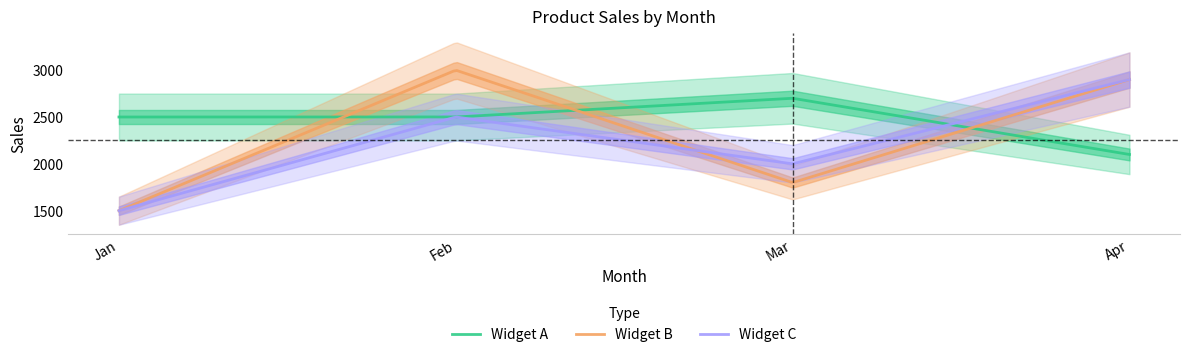

True or false: Widget A has more than 0 points higher than both neighbors.

True